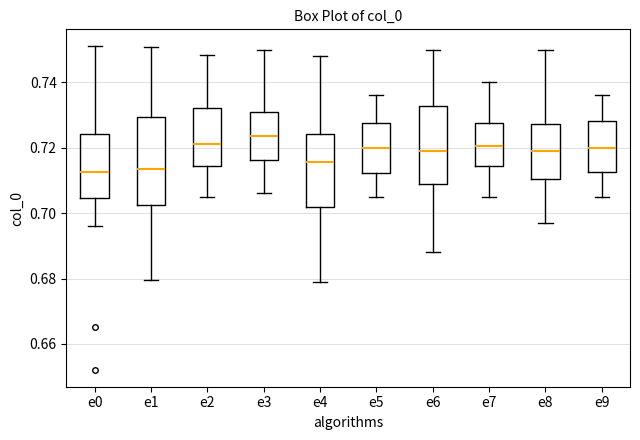

Reading left to right, transcribe this box plot: for each box, give where its median line is, the range the box spans, and where its two whiskers end, as read against the y-axis. The values are not printed on the chart, so give them approximately, as read against the axis.

e0: median 0.712, box 0.704 to 0.724, whiskers 0.696 to 0.752
e1: median 0.714, box 0.702 to 0.730, whiskers 0.680 to 0.750
e2: median 0.722, box 0.714 to 0.732, whiskers 0.706 to 0.748
e3: median 0.724, box 0.716 to 0.732, whiskers 0.706 to 0.750
e4: median 0.716, box 0.702 to 0.724, whiskers 0.680 to 0.748
e5: median 0.720, box 0.712 to 0.728, whiskers 0.706 to 0.736
e6: median 0.720, box 0.708 to 0.732, whiskers 0.688 to 0.750
e7: median 0.720, box 0.714 to 0.728, whiskers 0.706 to 0.740
e8: median 0.720, box 0.710 to 0.728, whiskers 0.698 to 0.750
e9: median 0.720, box 0.712 to 0.728, whiskers 0.706 to 0.736